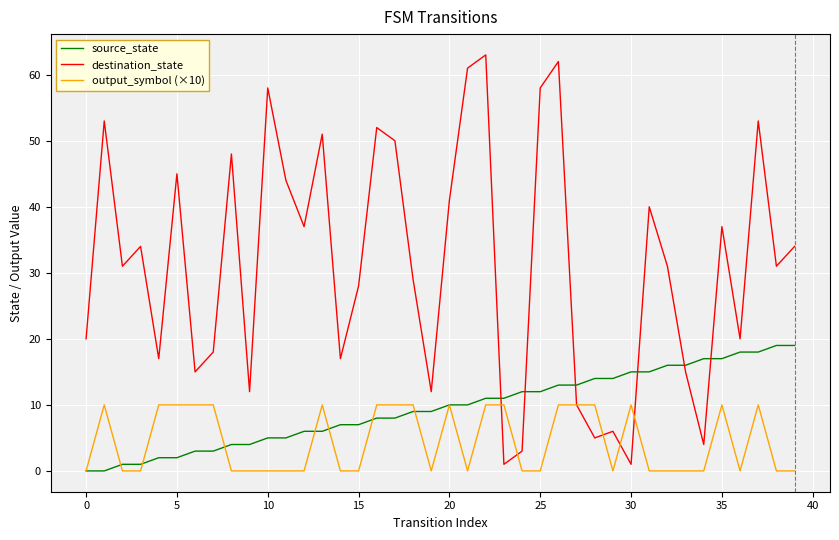

True or false: output_symbol (×10) and source_state intersect in this chart.

True